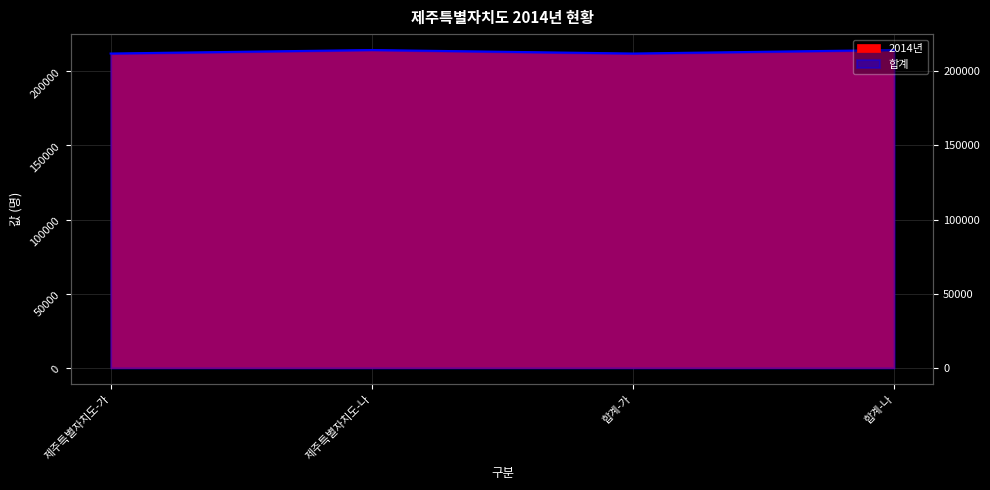

At which category does the chart reach its peak across all series?

제주특별자치도-나